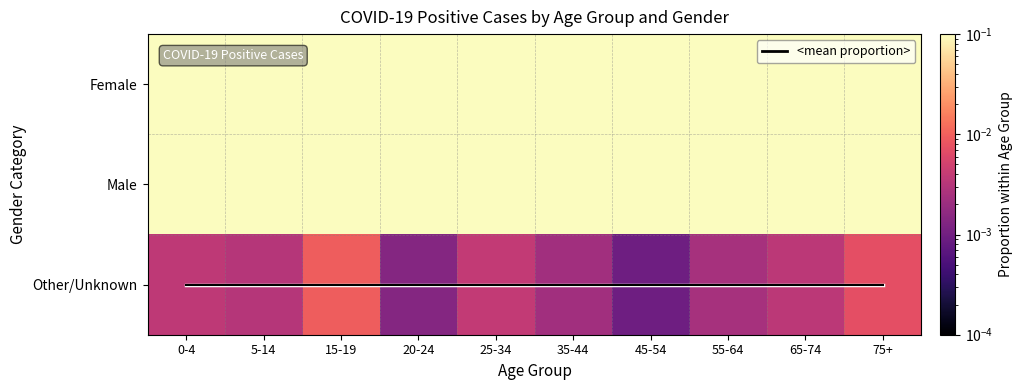

At which label does <mean proportion> reach its peak?

0-4